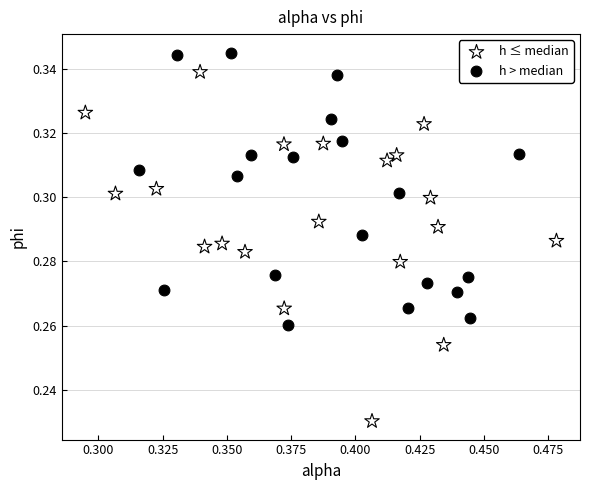

Which series has the widest spread of Y values?

h ≤ median